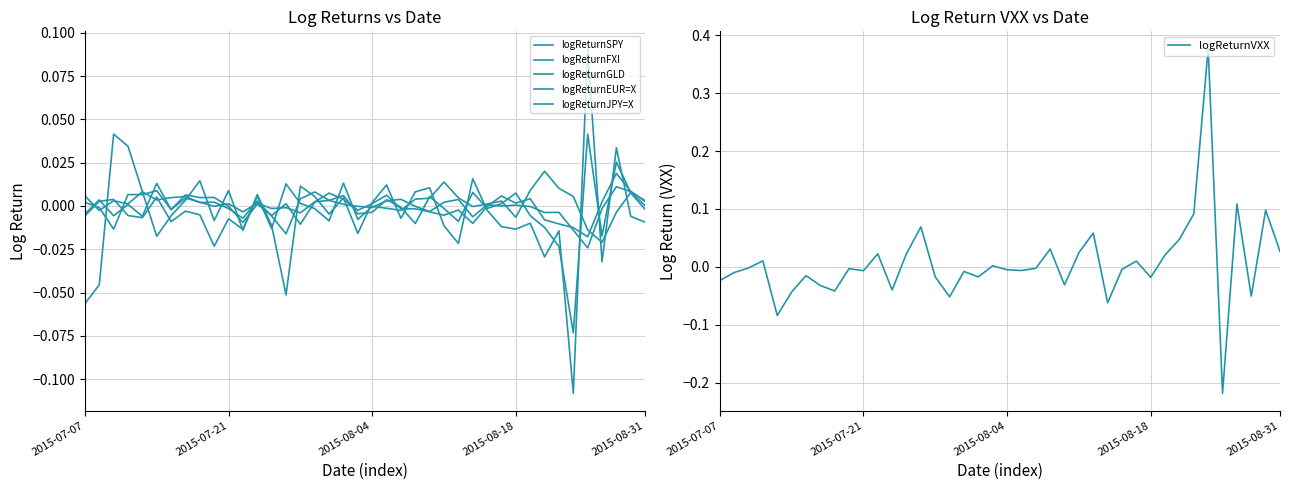

Which series has the largest total across all categories?

logReturnVXX